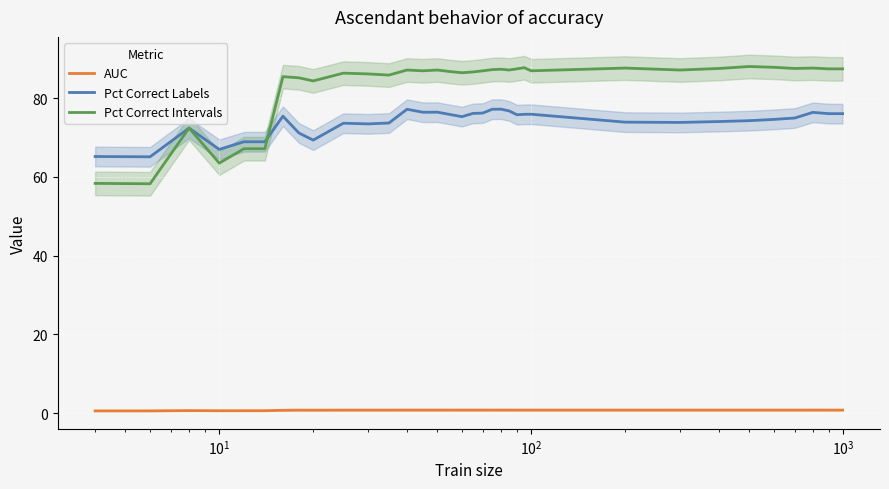

What is the difference between the maximum and second lowest values in the AUC series?

0.2